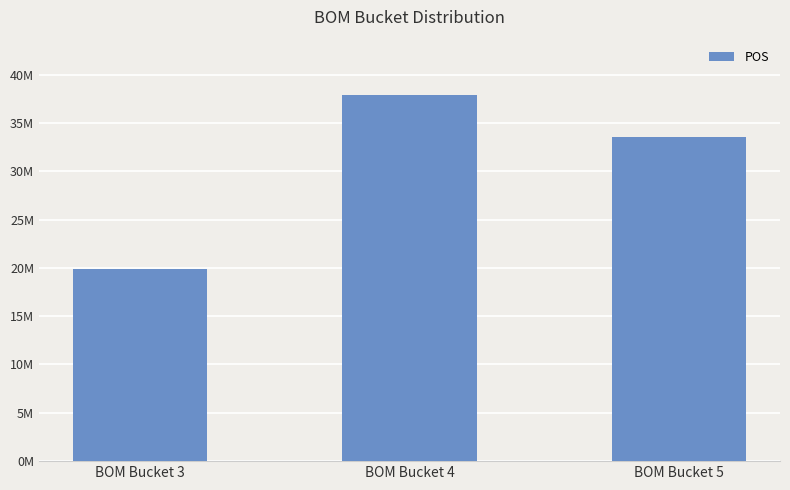

Rank the categories by value from highest to lowest.

BOM Bucket 4, BOM Bucket 5, BOM Bucket 3